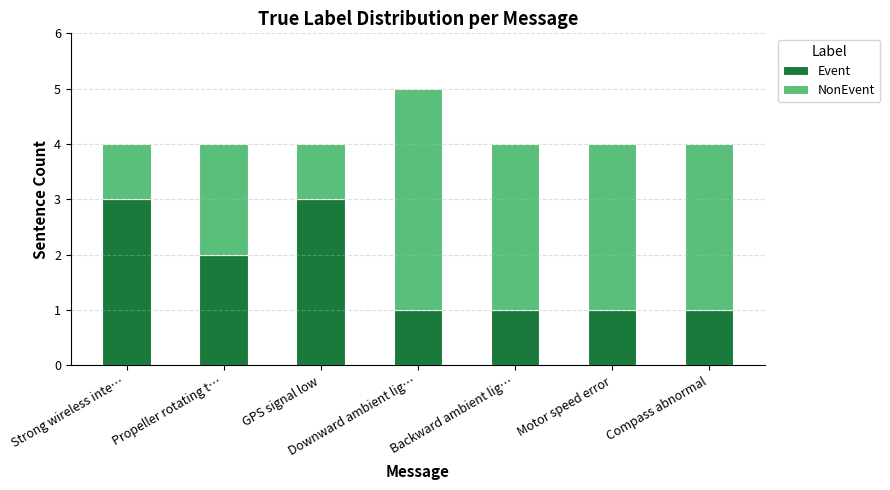

True or false: Event has a value of 3 at GPS signal low.

True